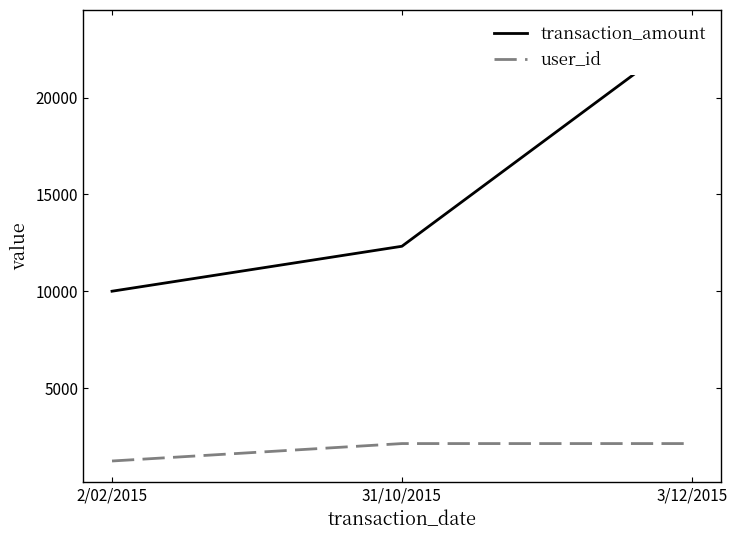

Which series has the largest range (max minus min)?

transaction_amount